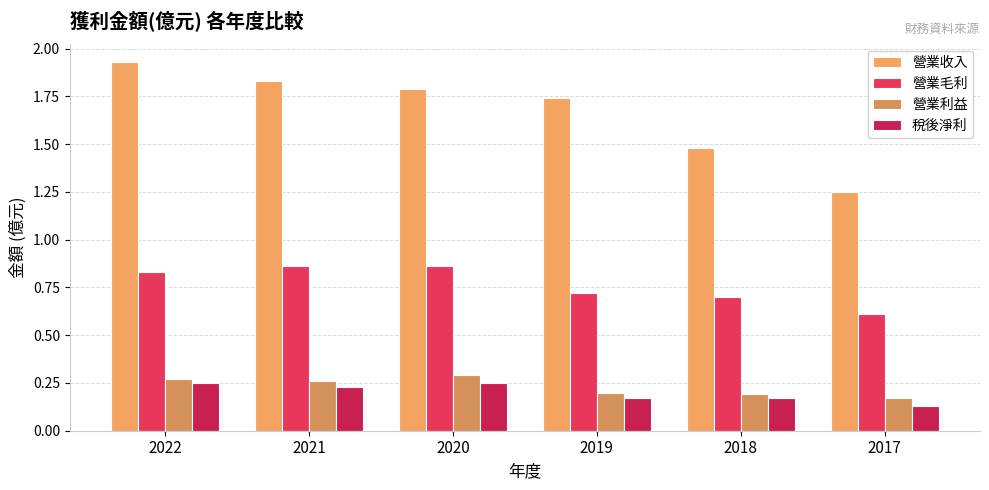

How many data points does each series have?

6